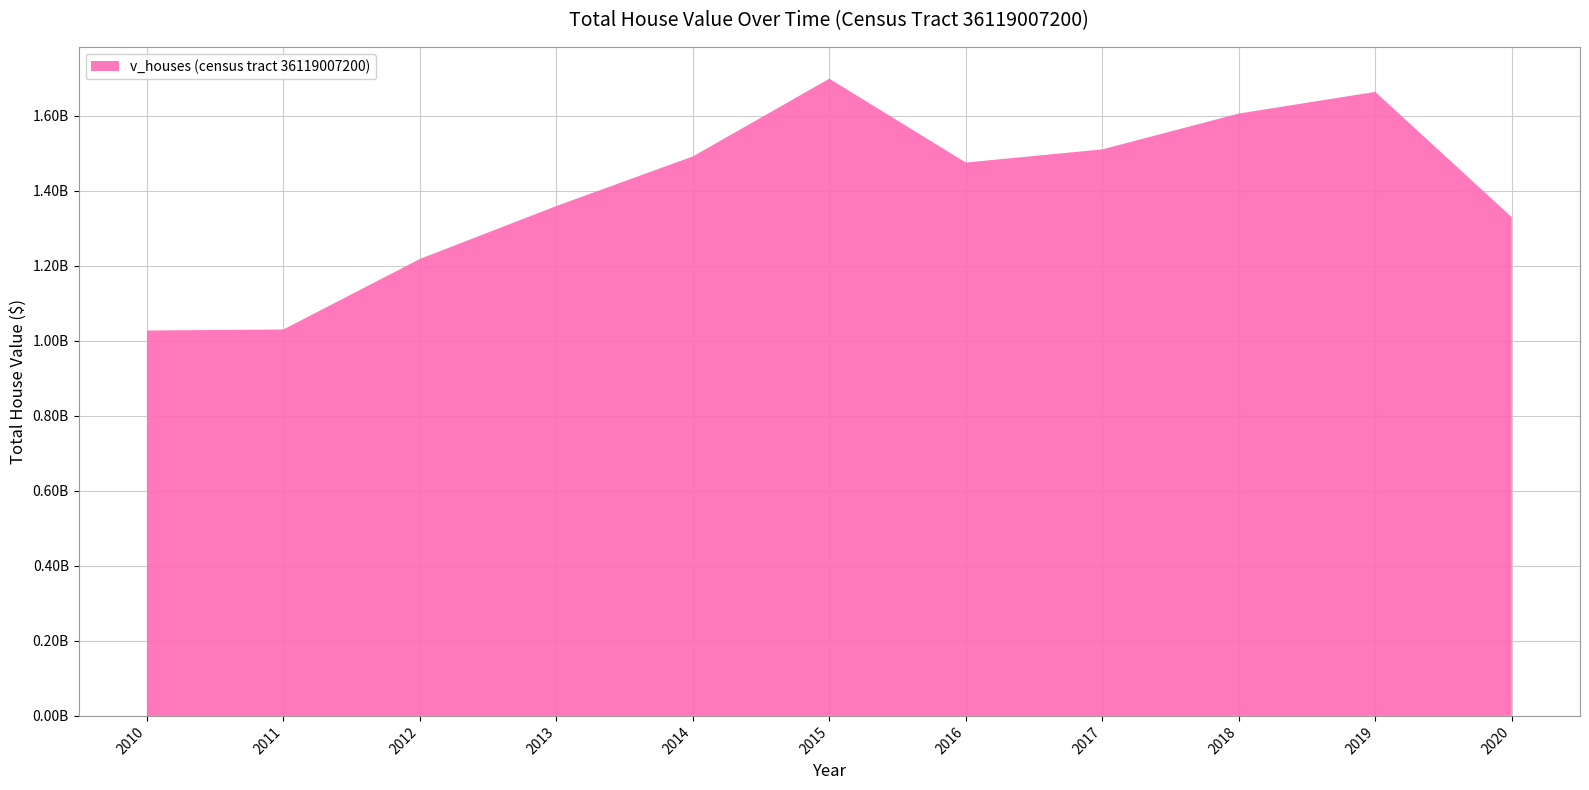

Reading right to left, extract all data points from this chart.

2020=1329089000	2019=1662966000	2018=1605245100	2017=1509726100	2016=1474679100	2015=1698129500	2014=1490935500	2013=1358823900	2012=1217733400	2011=1029787500	2010=1027057500